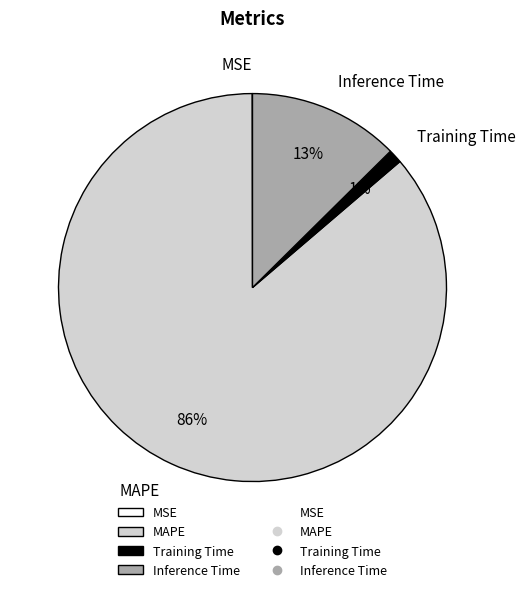

Which slice represents more than half of the pie?

MAPE